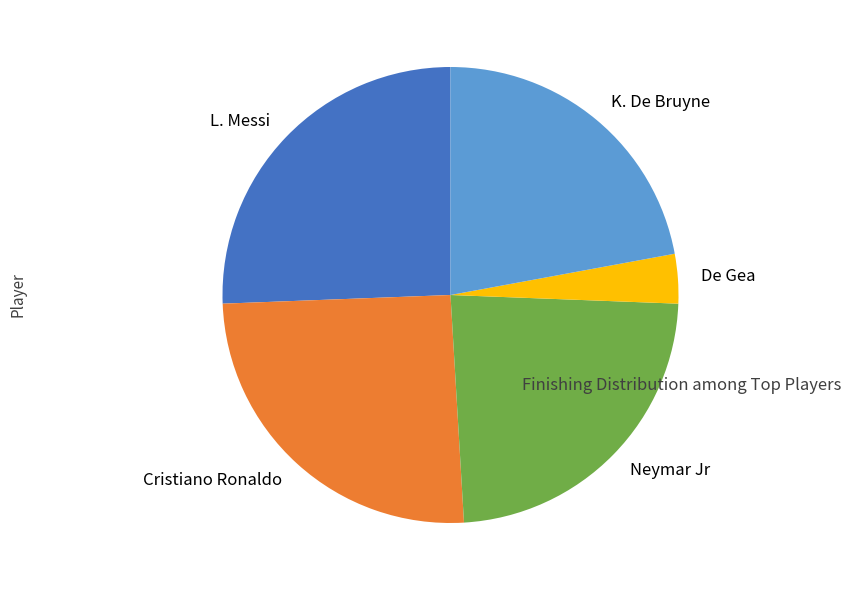

The K. De Bruyne slice represents 35% of the pie. True or false?

False